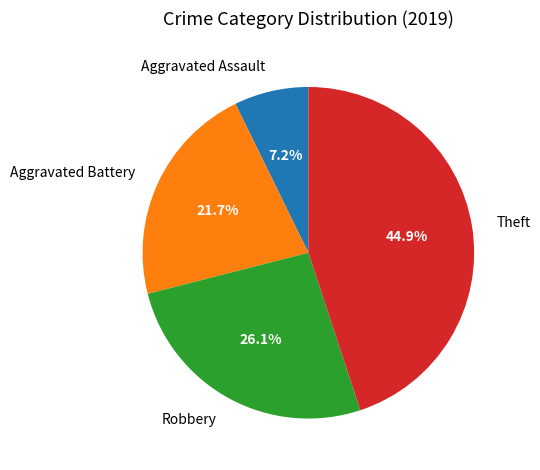

How many slices are in this pie chart?

4